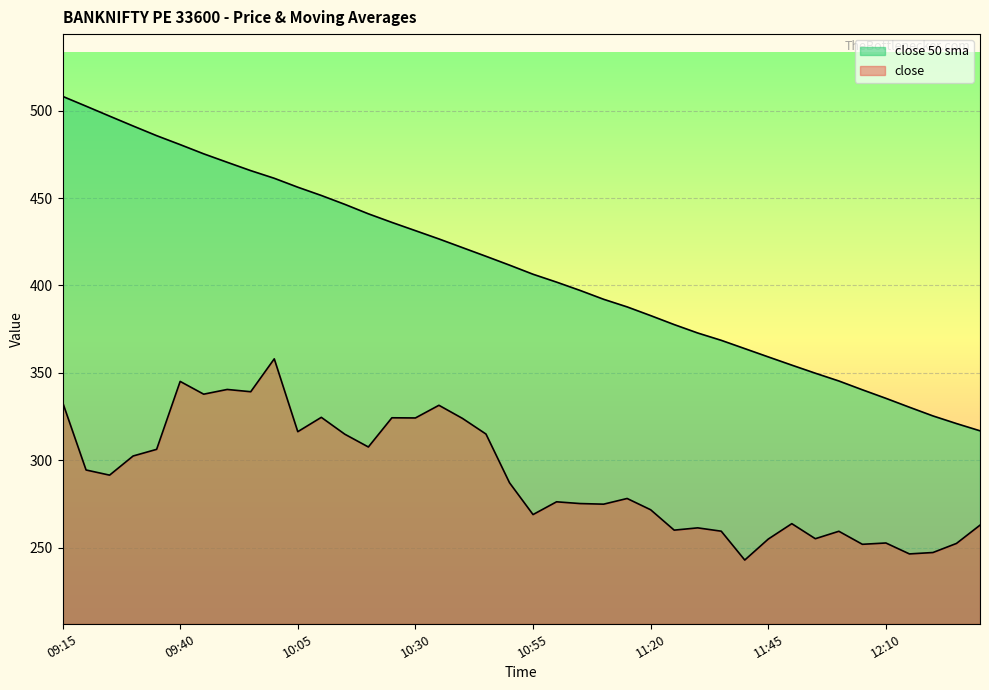

Rank the series by their maximum value, from highest to lowest.

close 50 sma, close